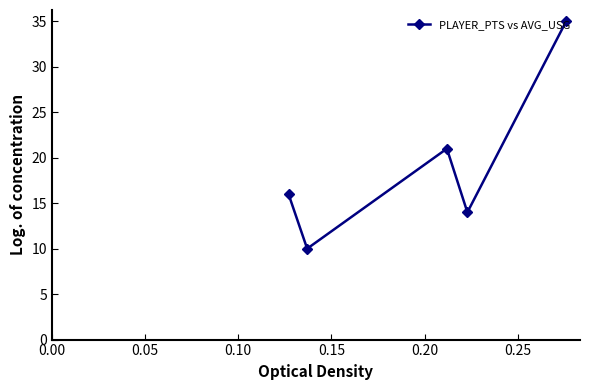

What is the value of the 4th point from the left?

14